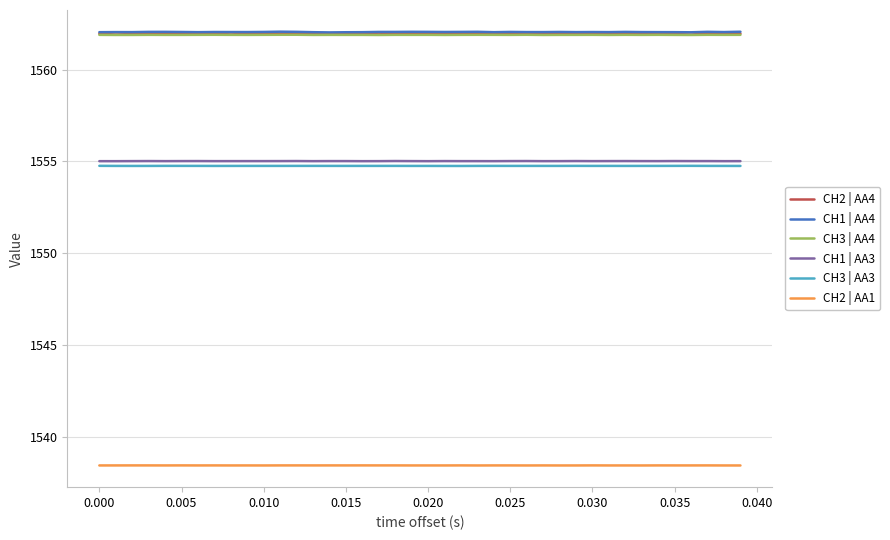

What is the minimum value for CH1 | AA4?

1562.0